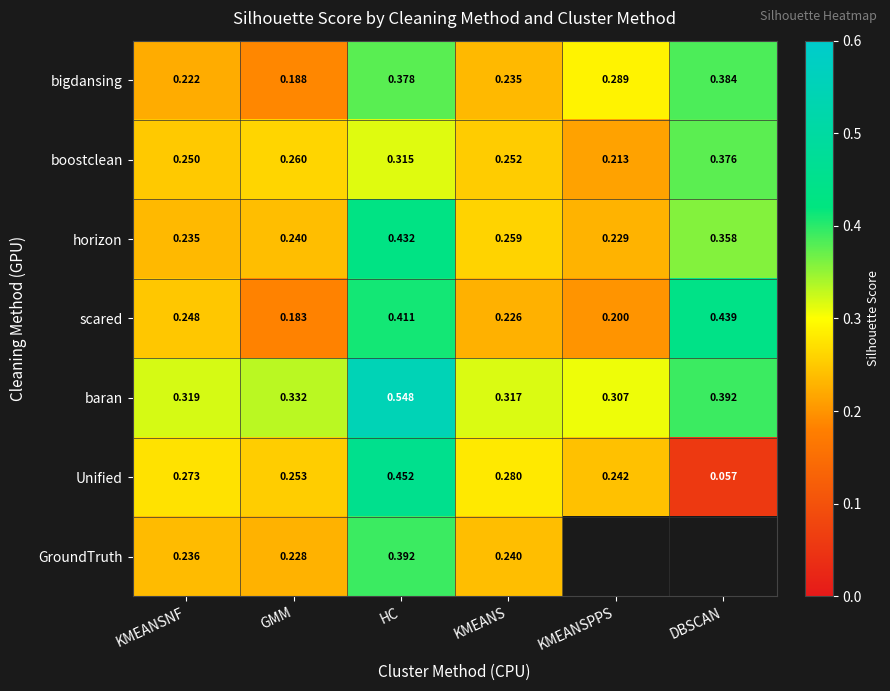

At HC, list the series in order from largest to smallest.

baran, Unified, horizon, scared, GroundTruth, bigdansing, boostclean